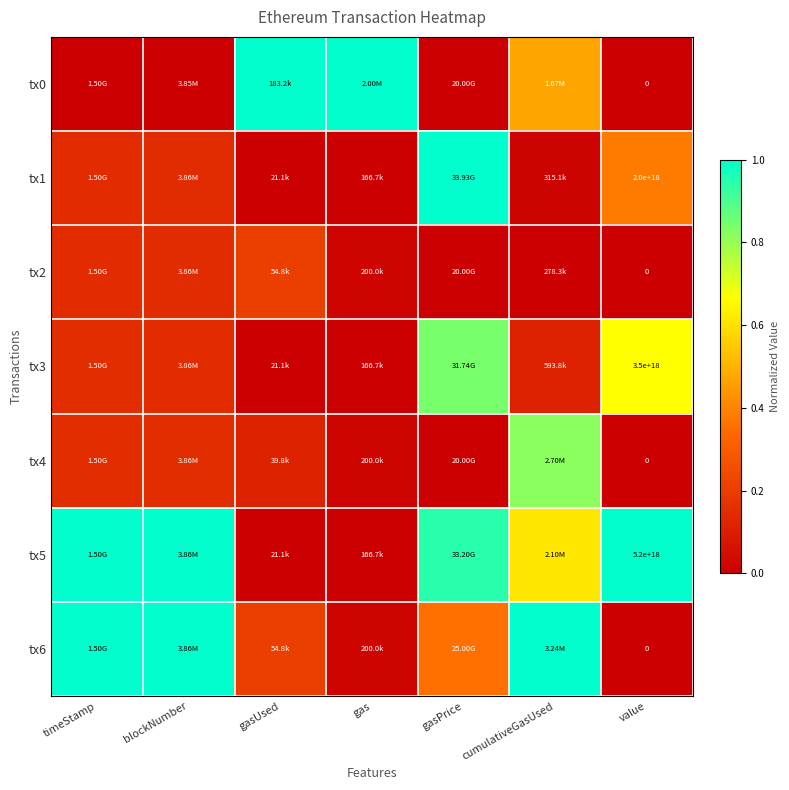

List the series in order of their peak value, highest first.

tx0, tx1, tx5, tx6, tx3, tx4, tx2